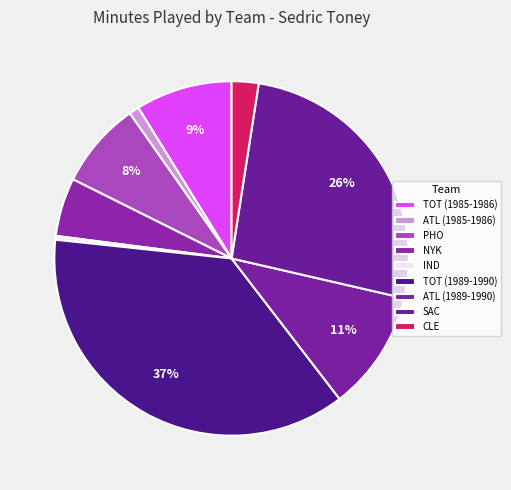

Does NYK account for over 50% of the chart?

No